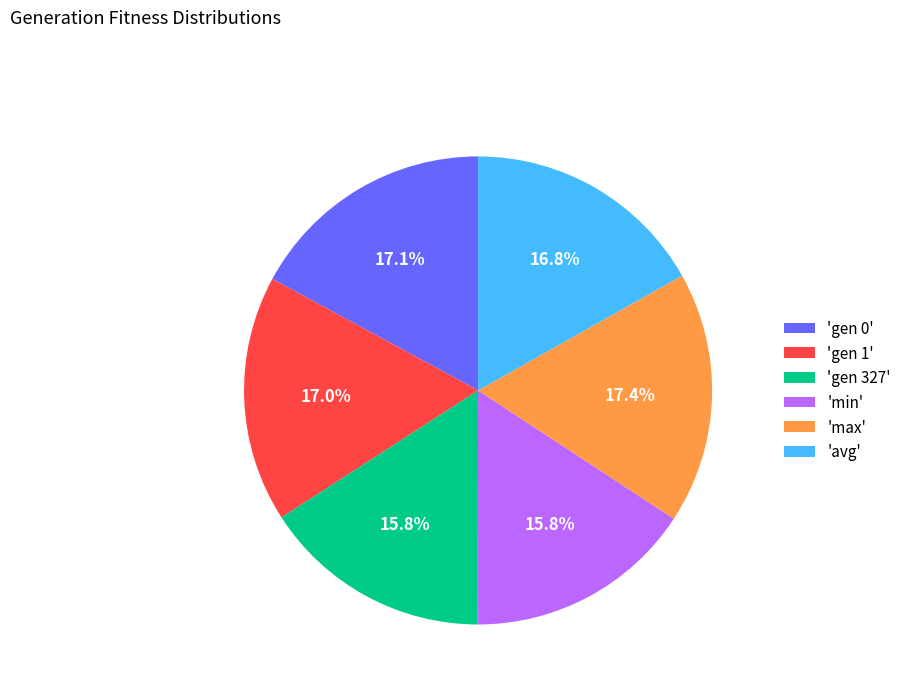

Is 'min' the majority of the pie?

No